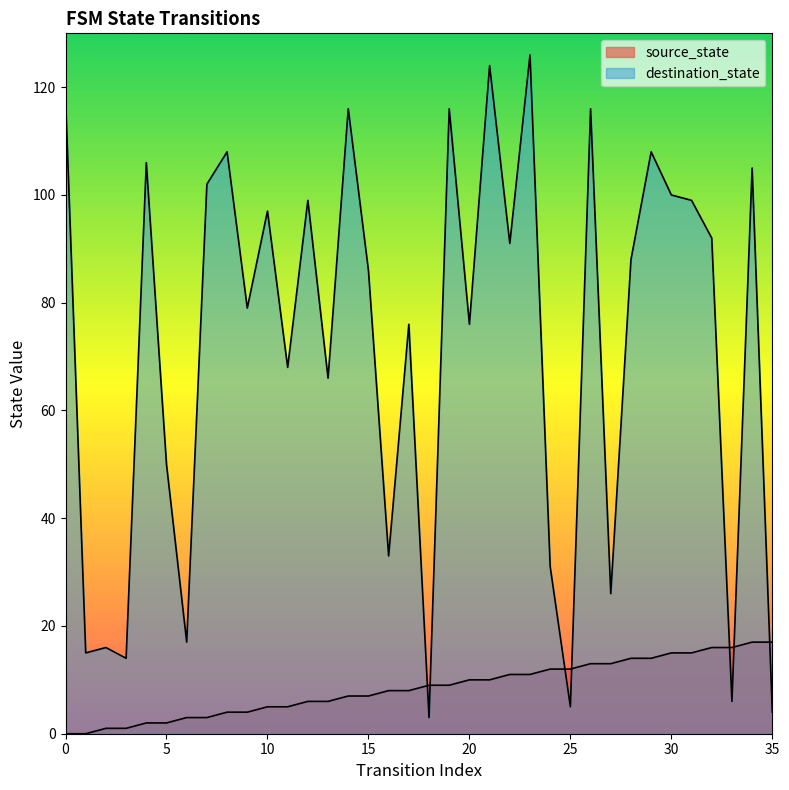

How many lines are shown in the chart?

2